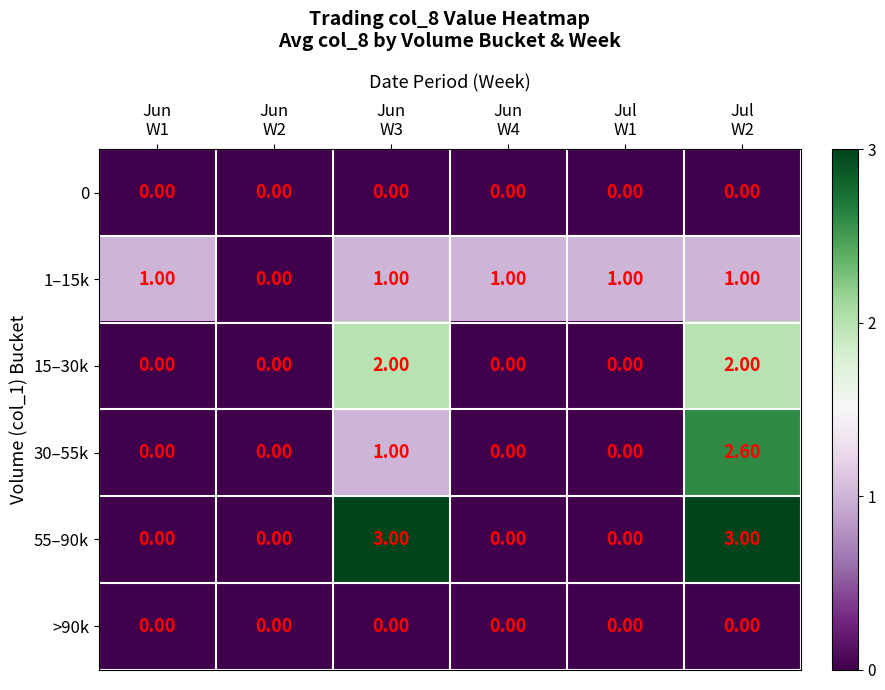

Which series has the widest spread of values?

55–90k